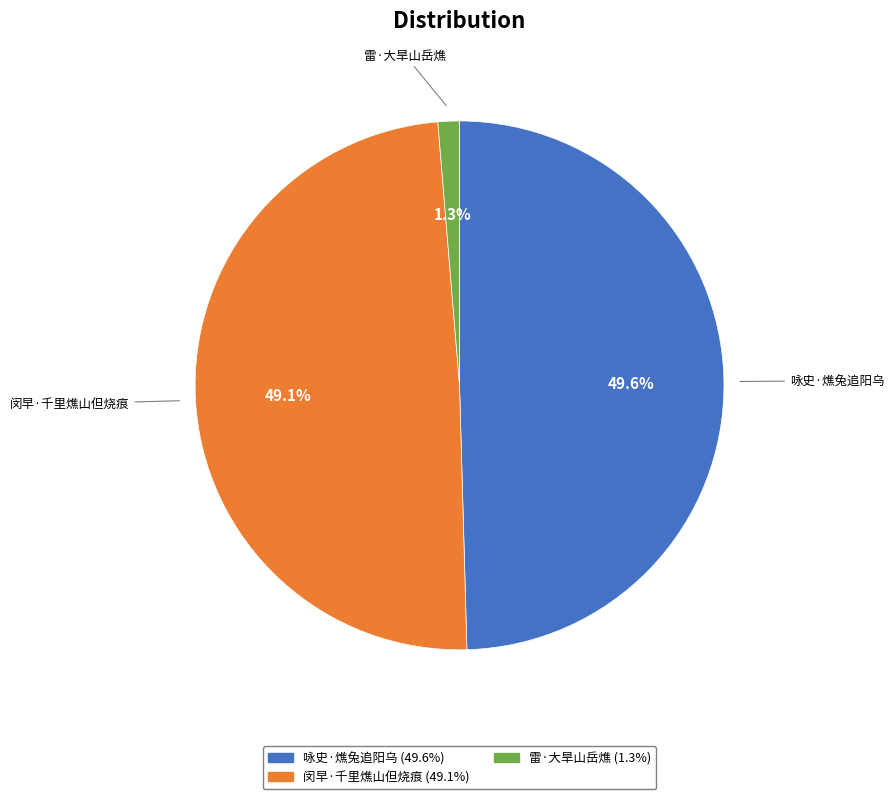

Does any single category account for the majority?

No